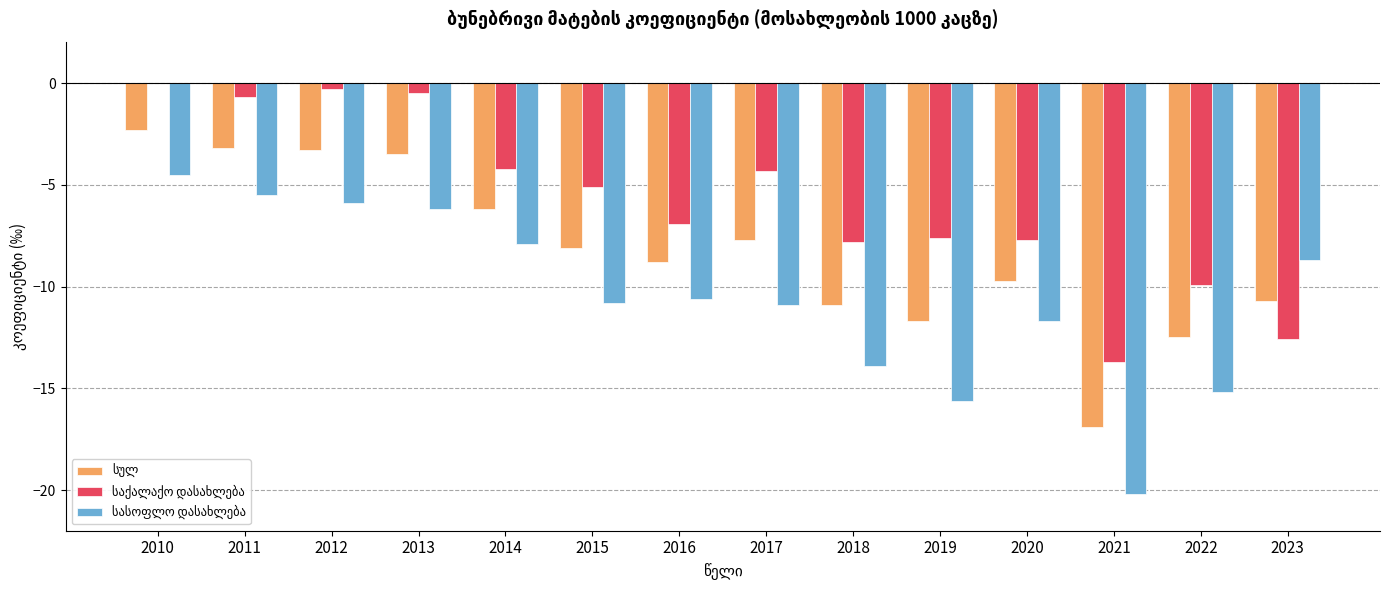

What is the total value across all series at 2014?

-18.3